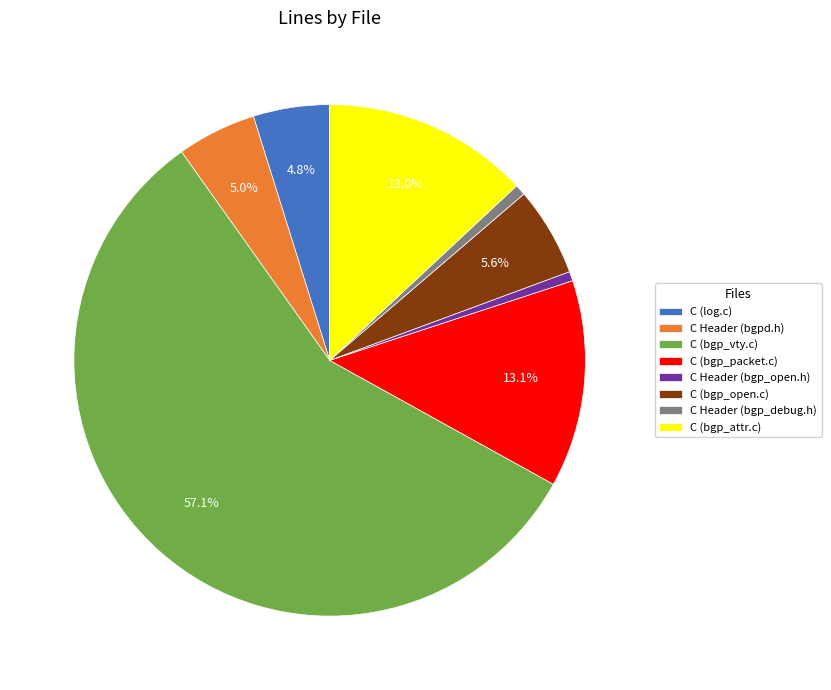

Approximately how many times larger is the value at C (bgp_open.c) compared to C (bgp_attr.c)?

0.4